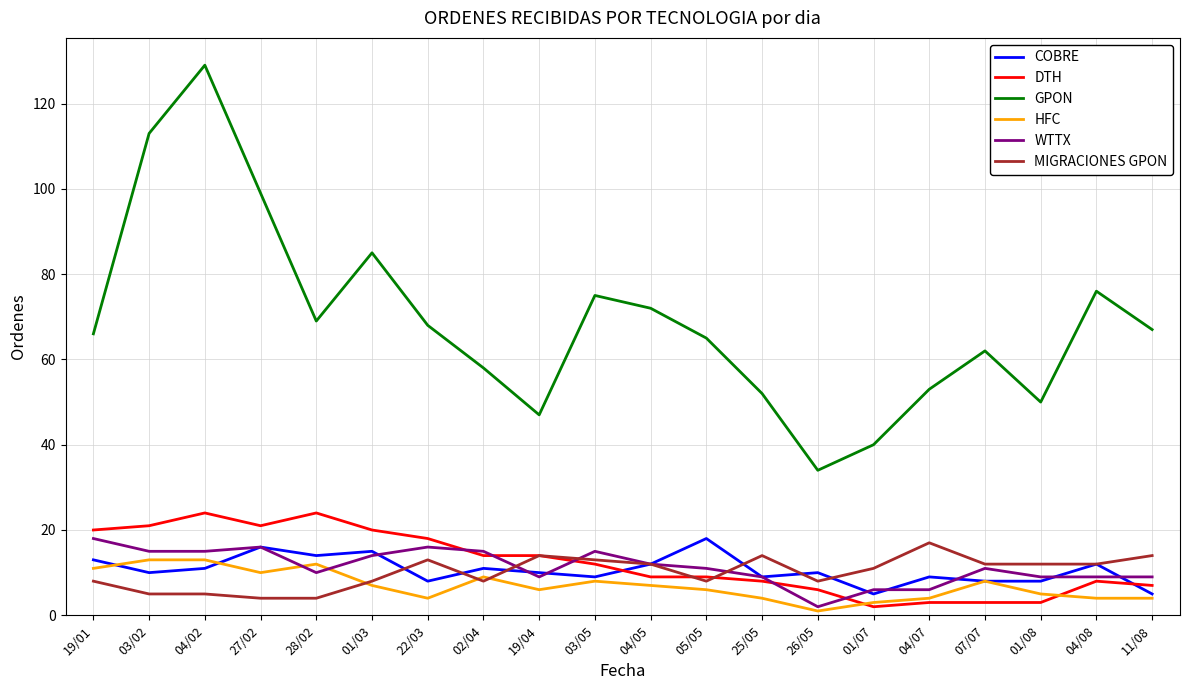

What is the difference between the maximum and minimum values in the WTTX series?

16